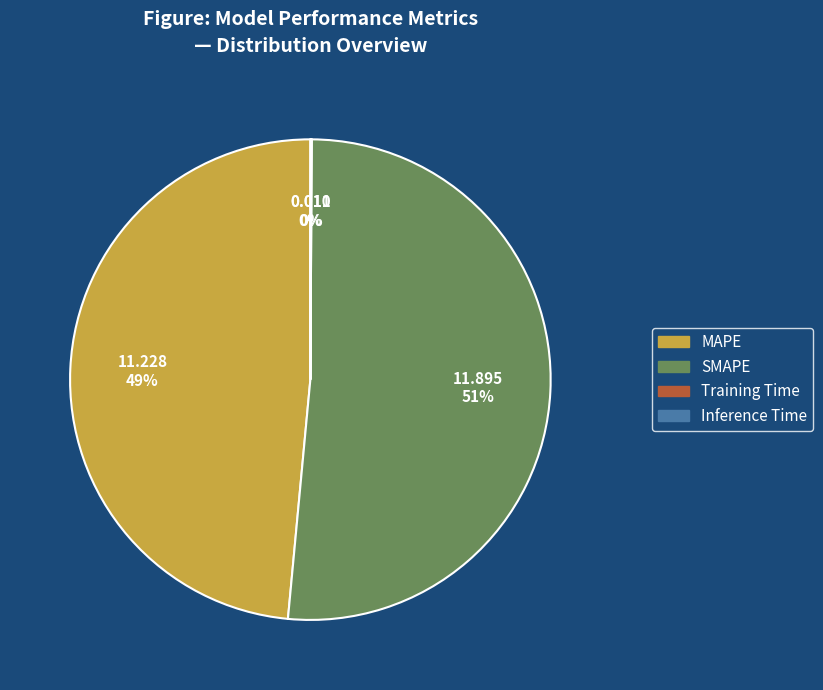

To the nearest percent, what is the difference between the largest and smallest slice percentages?

51%